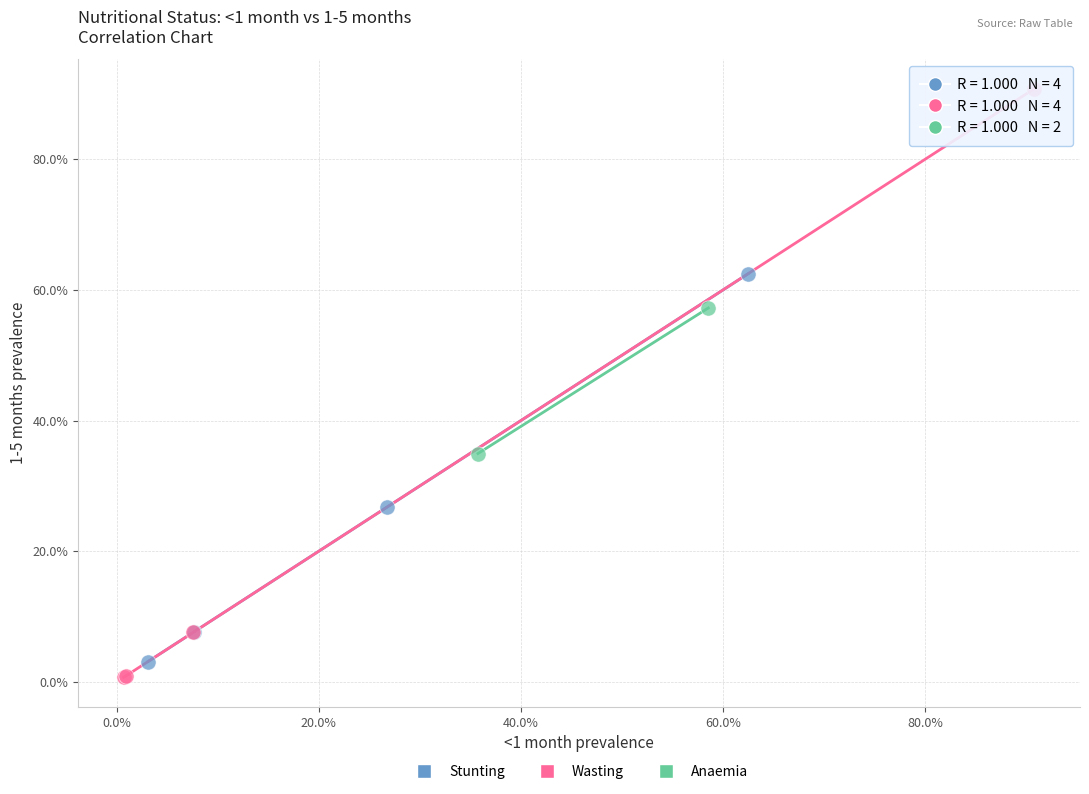

Which series reaches the minimum Y coordinate?

Wasting